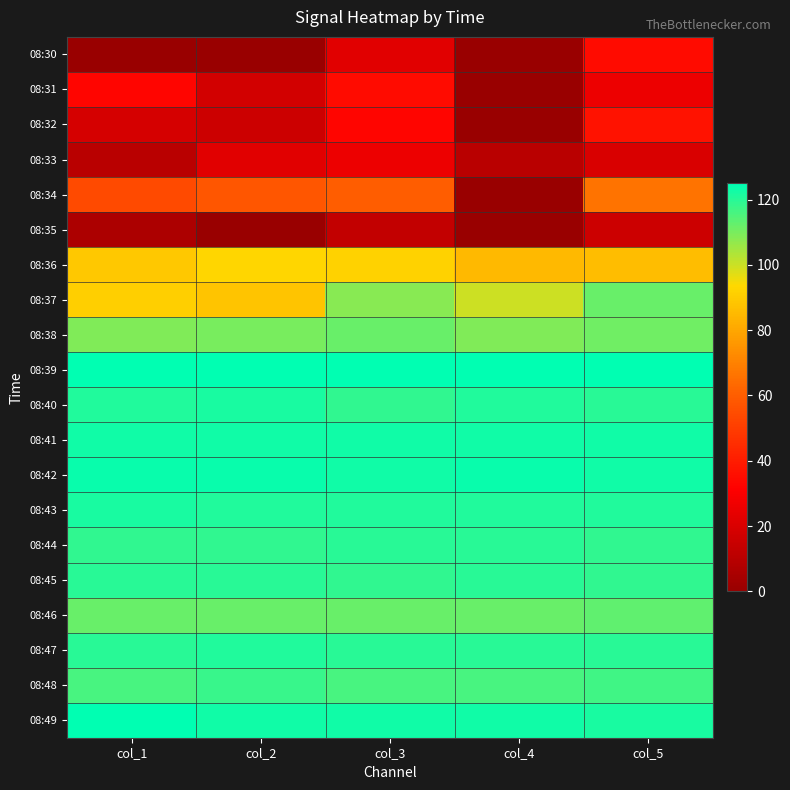

Which series has the widest spread of values?

08:34